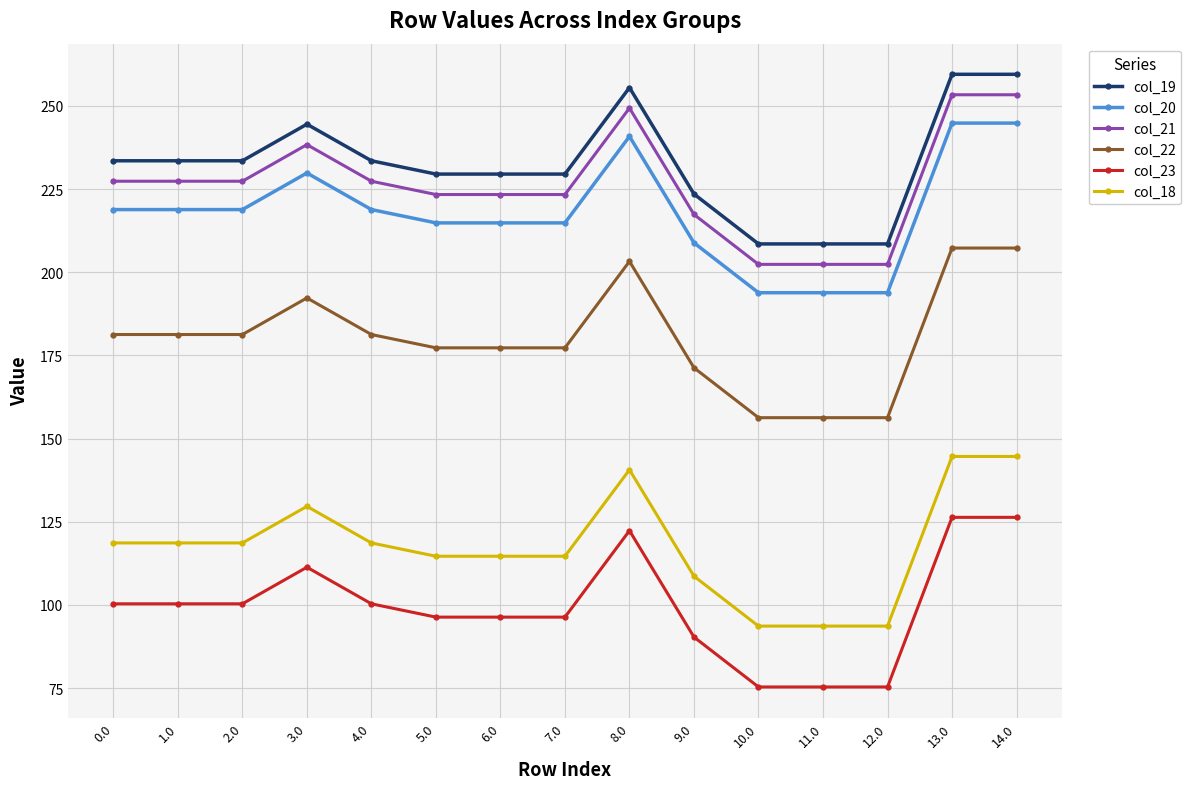

Does the chart display data point markers on the line(s)?

Yes